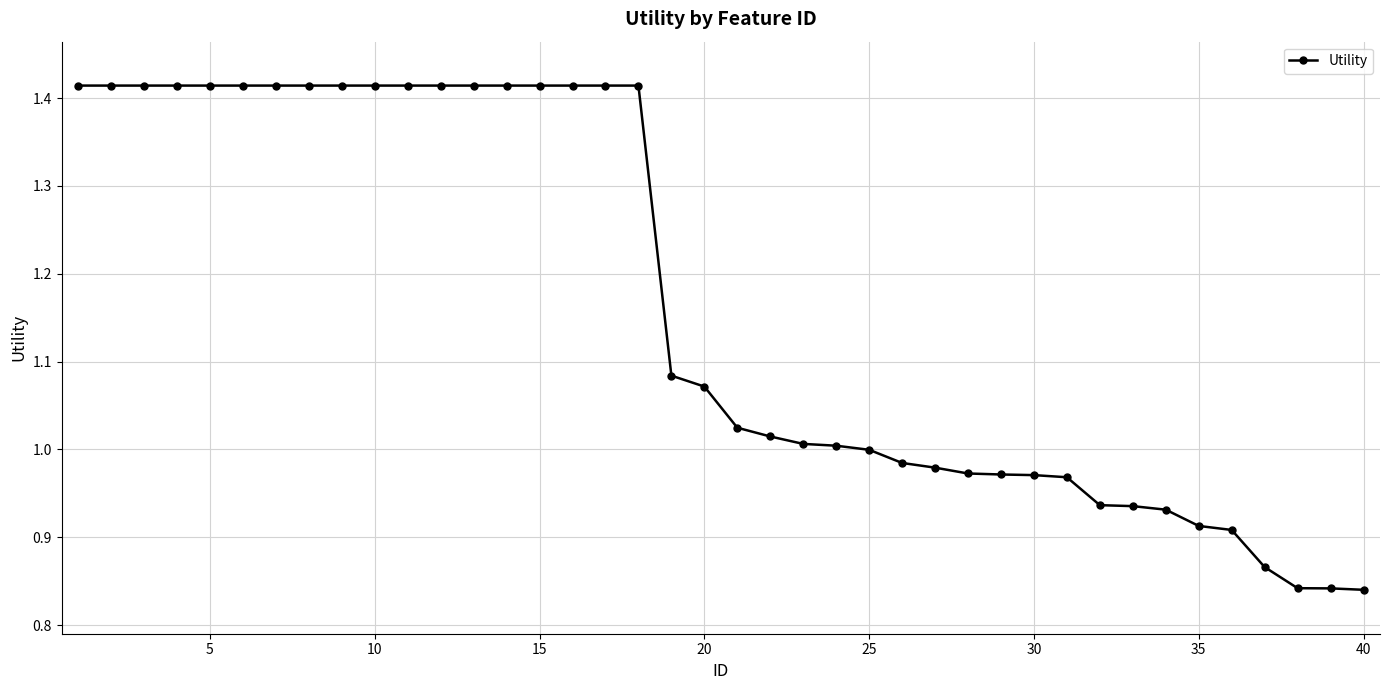

What is the sum of all values?

46.5